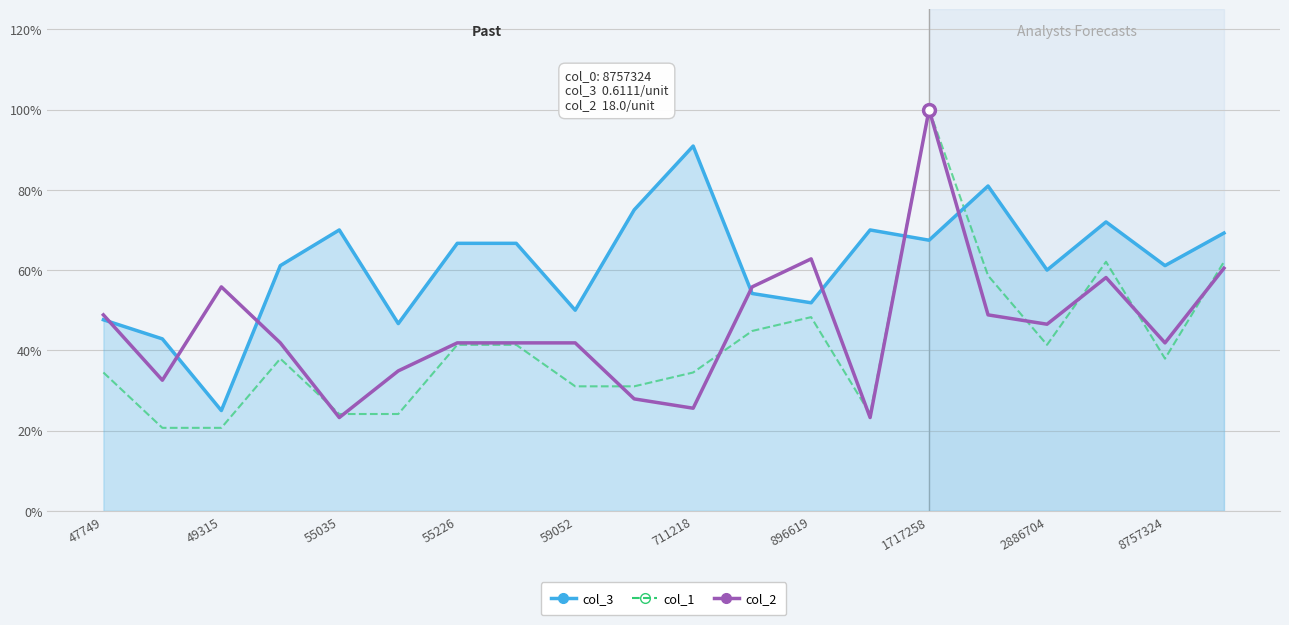

List the series in order of their peak value, highest first.

col_2, col_1, col_3